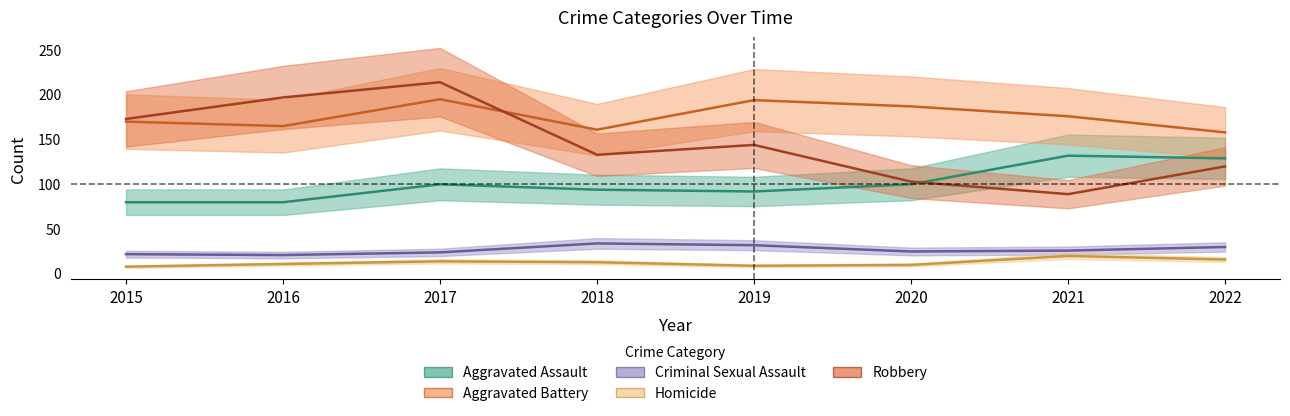

Between 2016 and 2020, which is larger?

2020